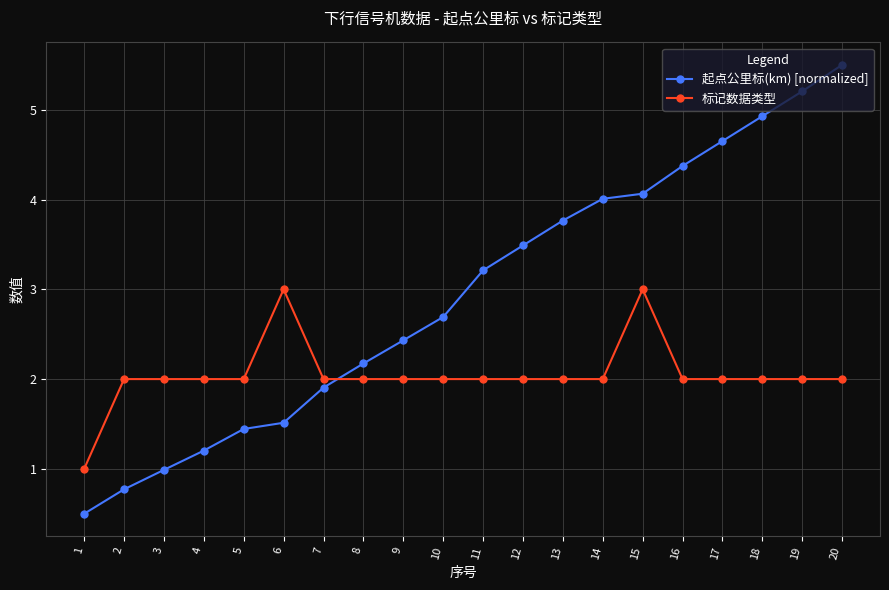

Which label corresponds to the smallest value in the chart?

1